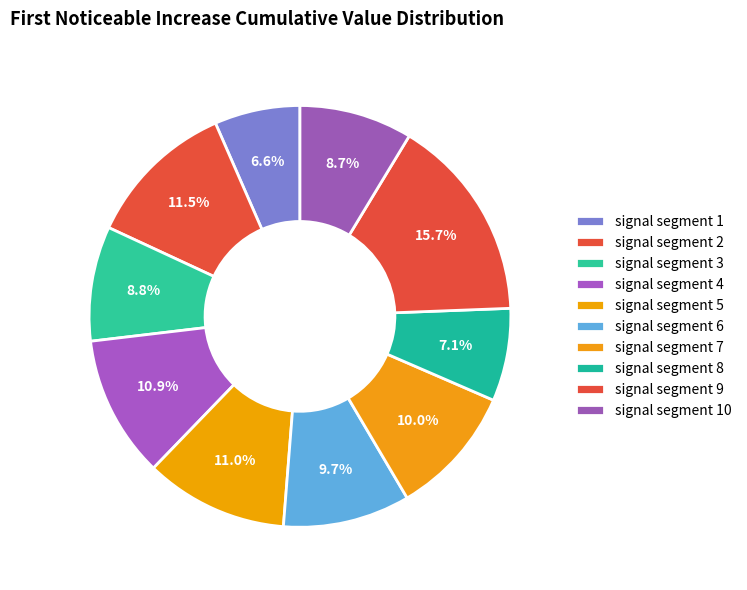

How many slices are in this pie chart?

10